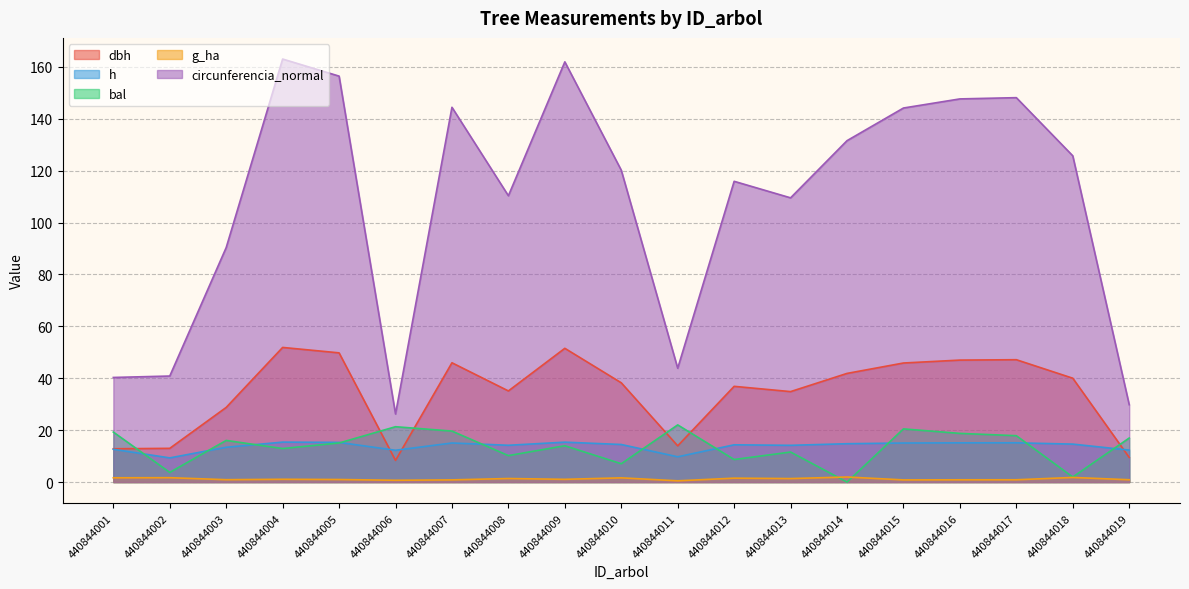

Is it true that g_ha equals 0.3 at 440844005?

False